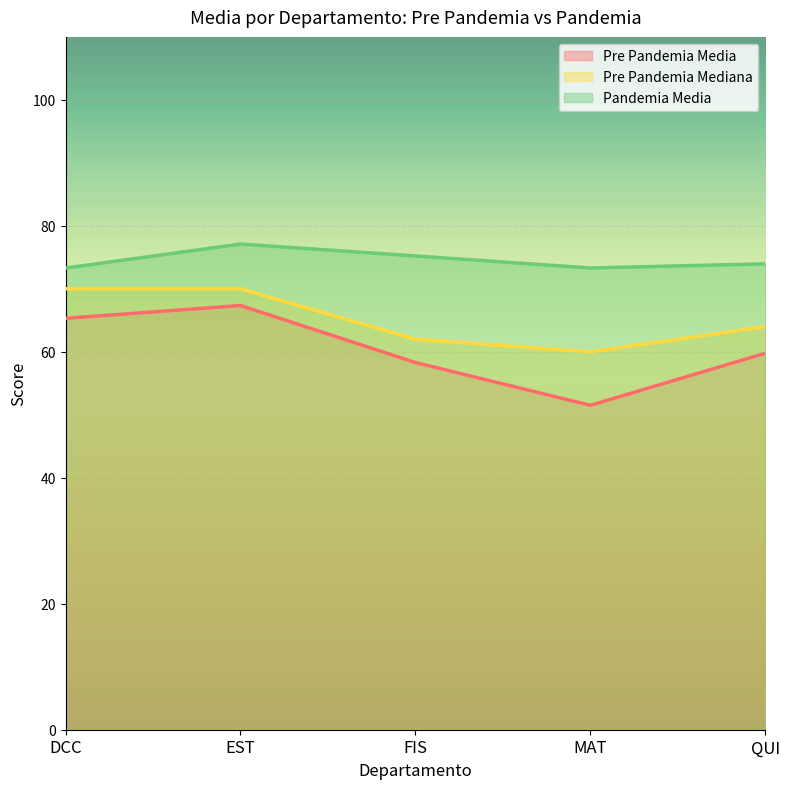

Which has a higher value, MAT or DCC?

DCC